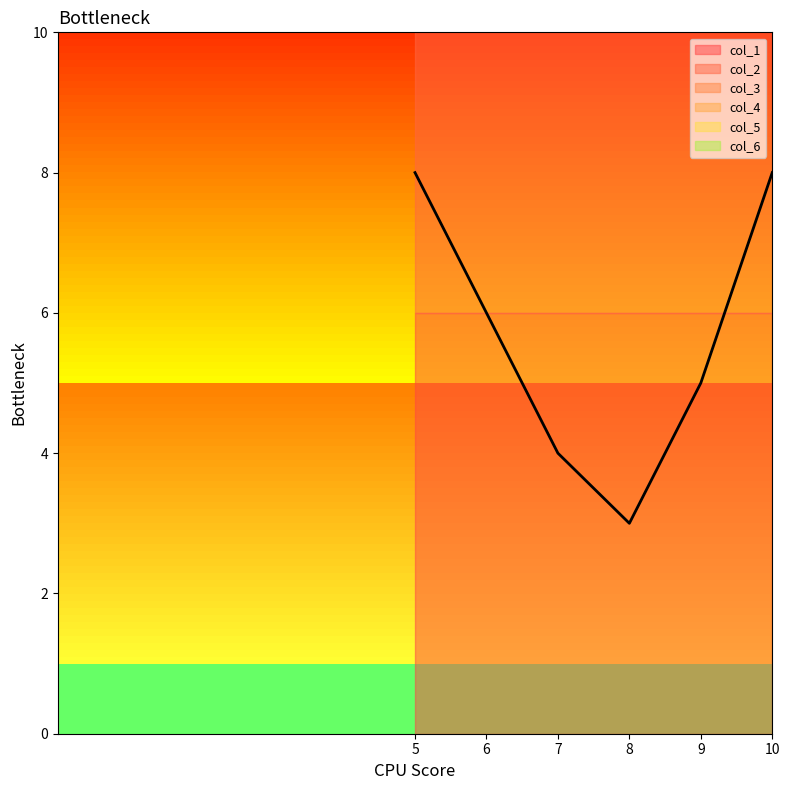

Which series changed the most between 6 and 9?

col_1